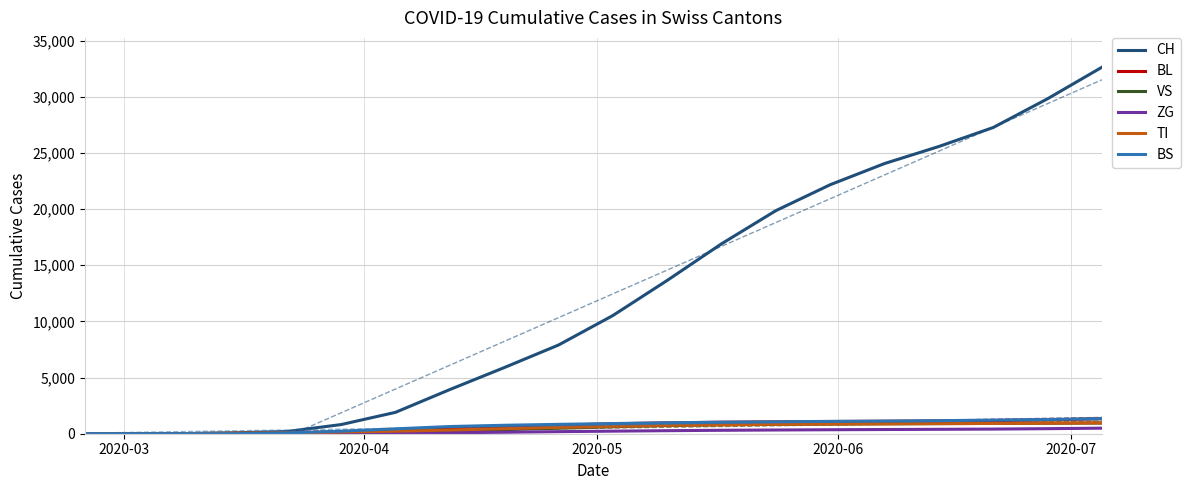

How many data points does each series have?

20